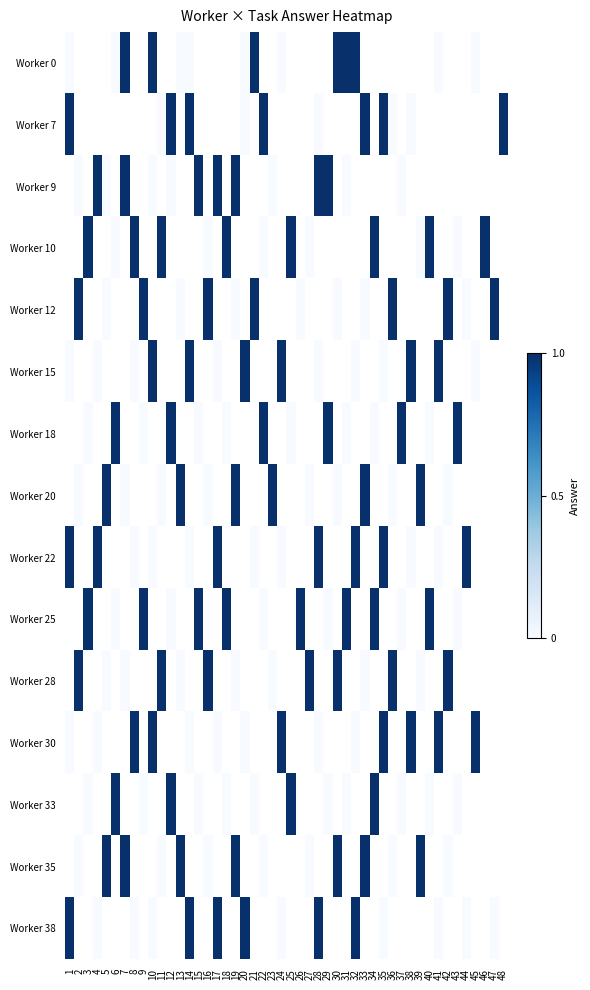

True or false: 38 has a value of 0 at 7.

True